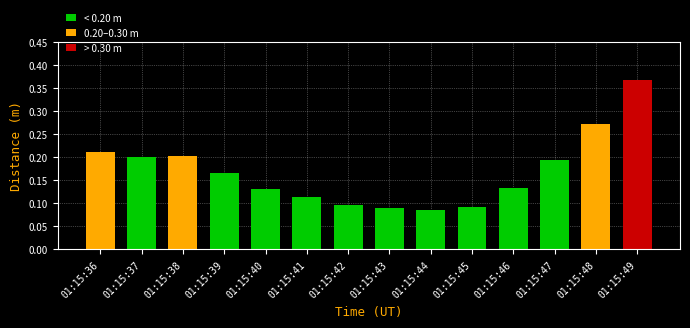

Is it true that the value at 01:15:36 is 0.2?

True